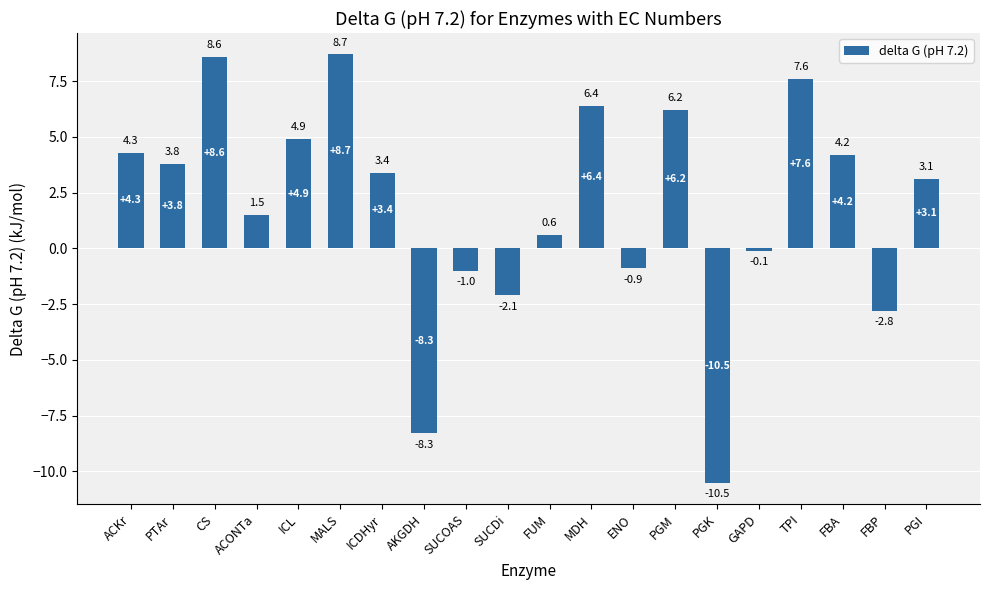

What is the value of the 15th bar from the left?

-10.5